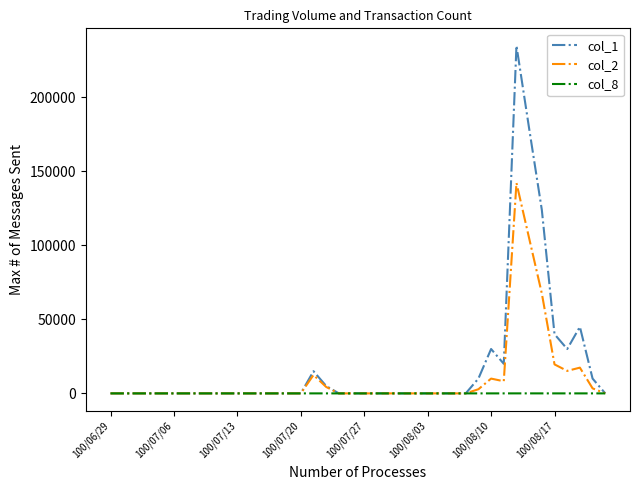

Rank the series by their average value, from lowest to highest.

col_8, col_2, col_1